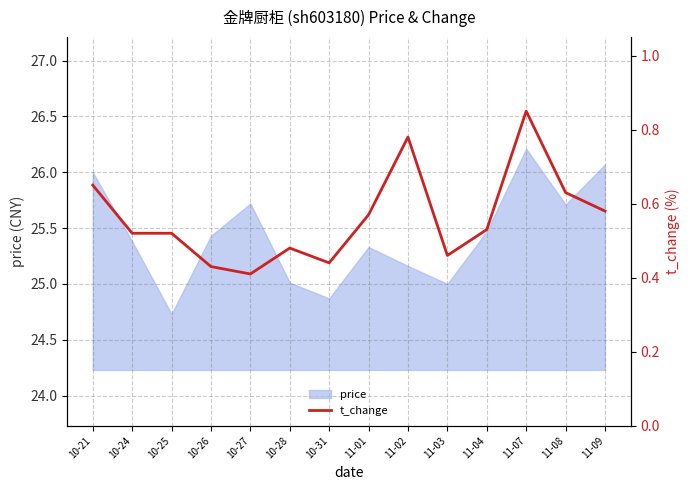

What position from the right is 10-31?

8